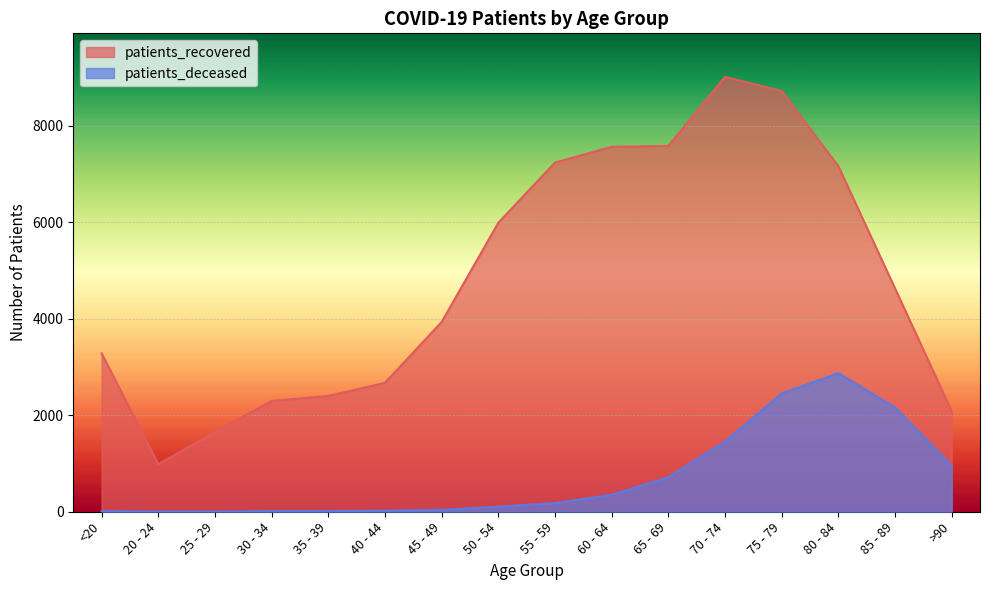

What is the sum of all patients_deceased values?

11357